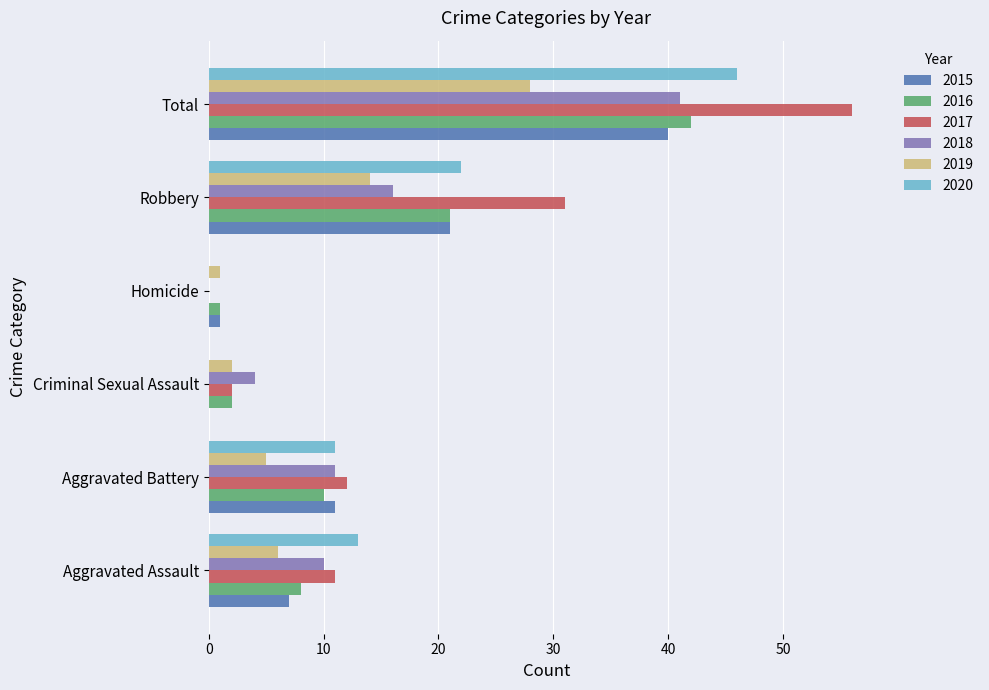

How many categories are shown in the chart?

6